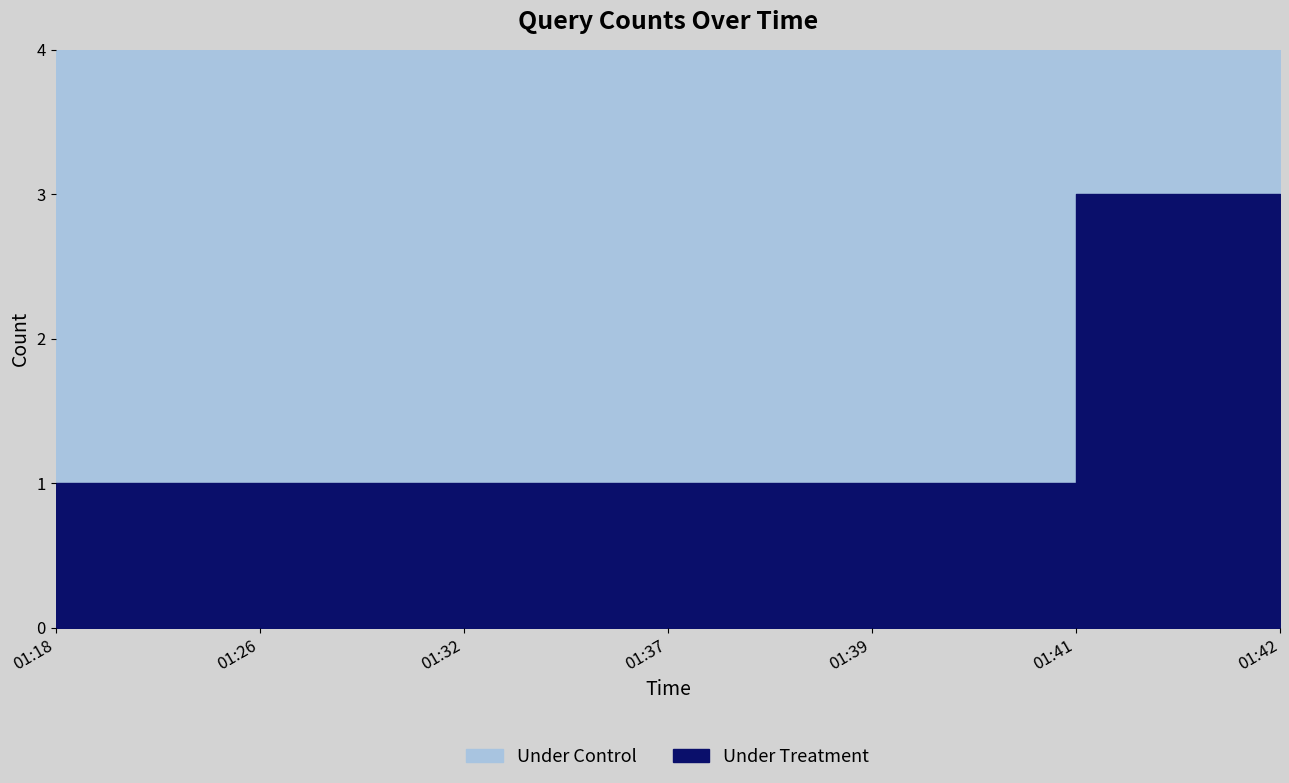

What is the value of the 4th point from the left?

1